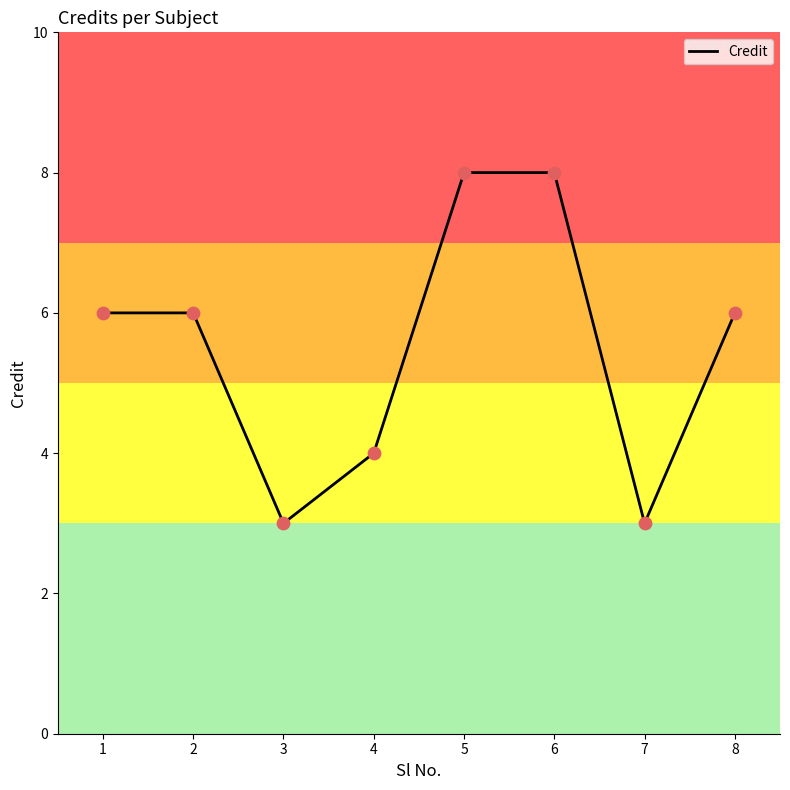

Between 1 and 4, which is larger?

1